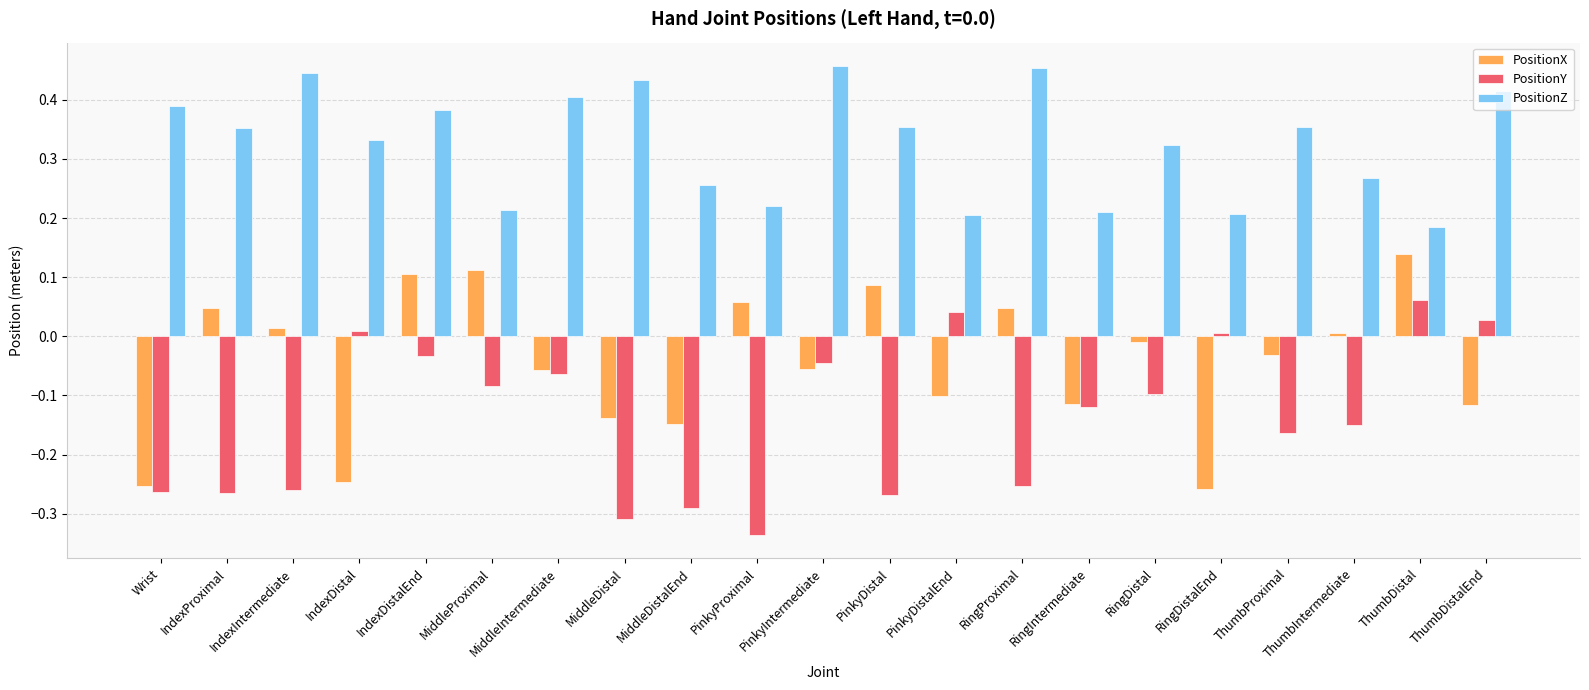

At how many categories does at least one series exceed 0?

21